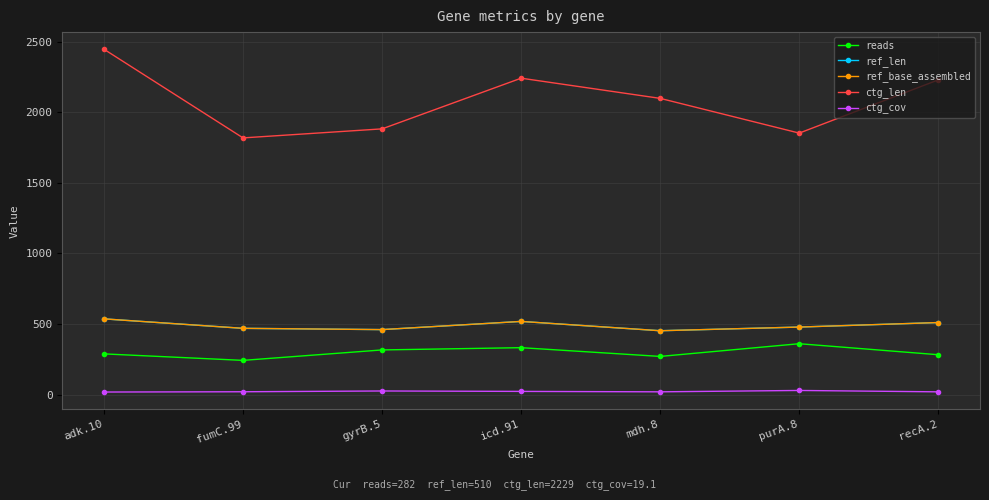

Which series has the largest range (max minus min)?

ctg_len